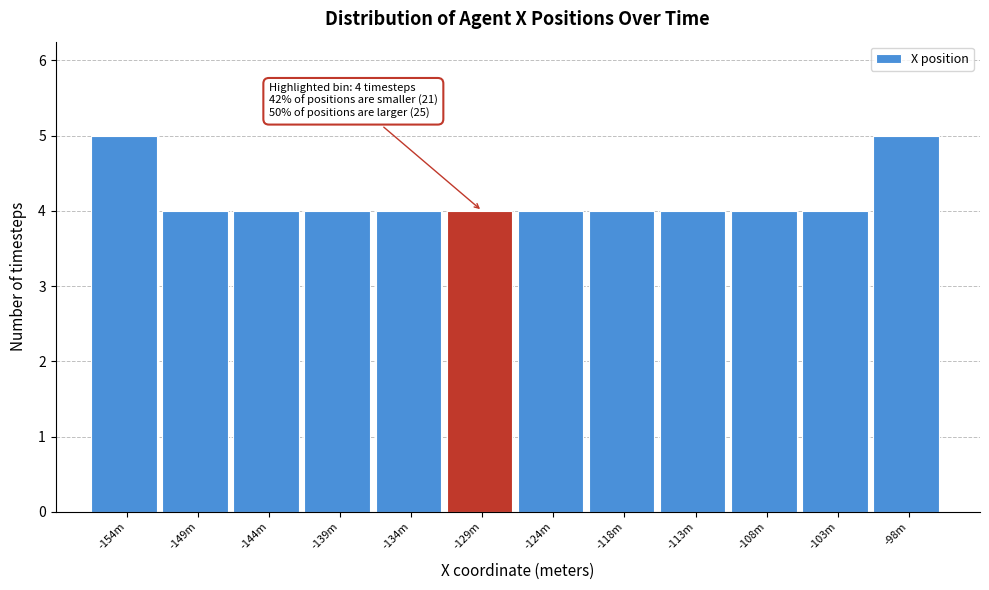

Reading left to right, list all the values displayed in this chart.

5	4	4	4	4	4	4	4	4	4	4	5